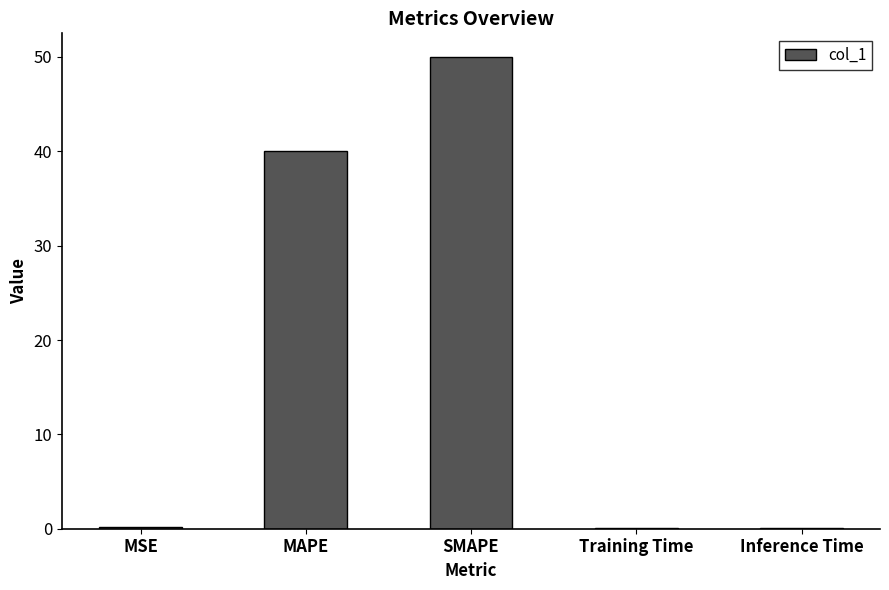

Which category has the highest value across all series?

SMAPE